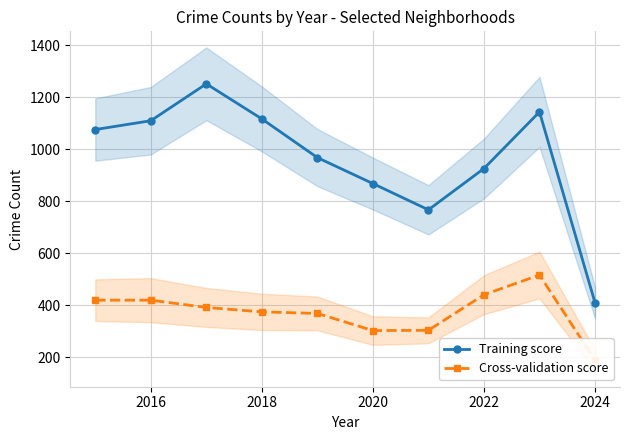

At how many categories does at least one series exceed 907?

7